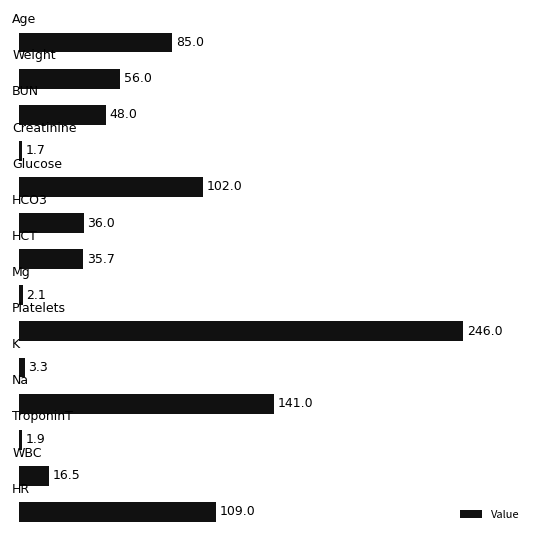

Are the bars horizontal?

Yes